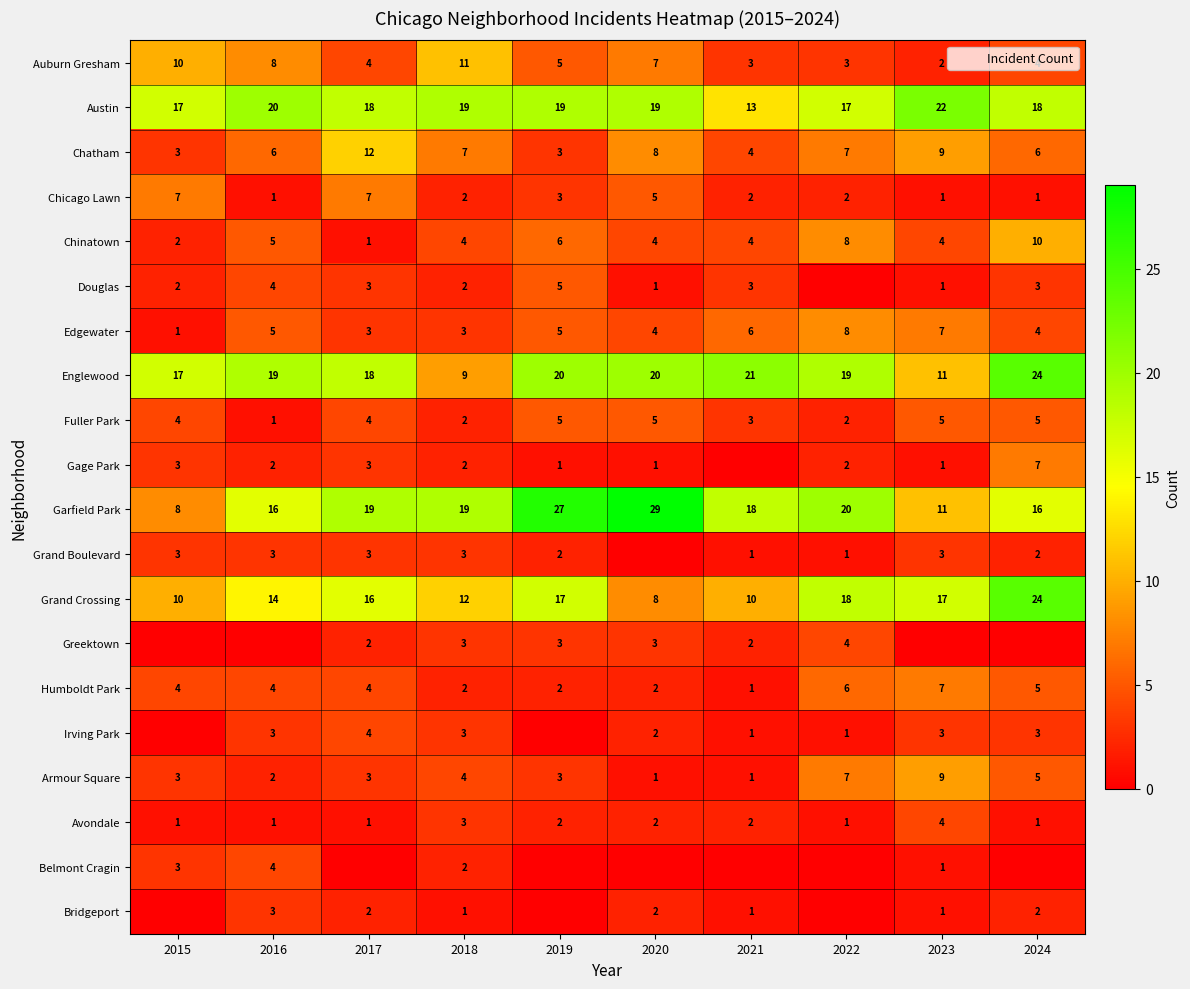

At which label does Garfield Park reach its peak?

2020